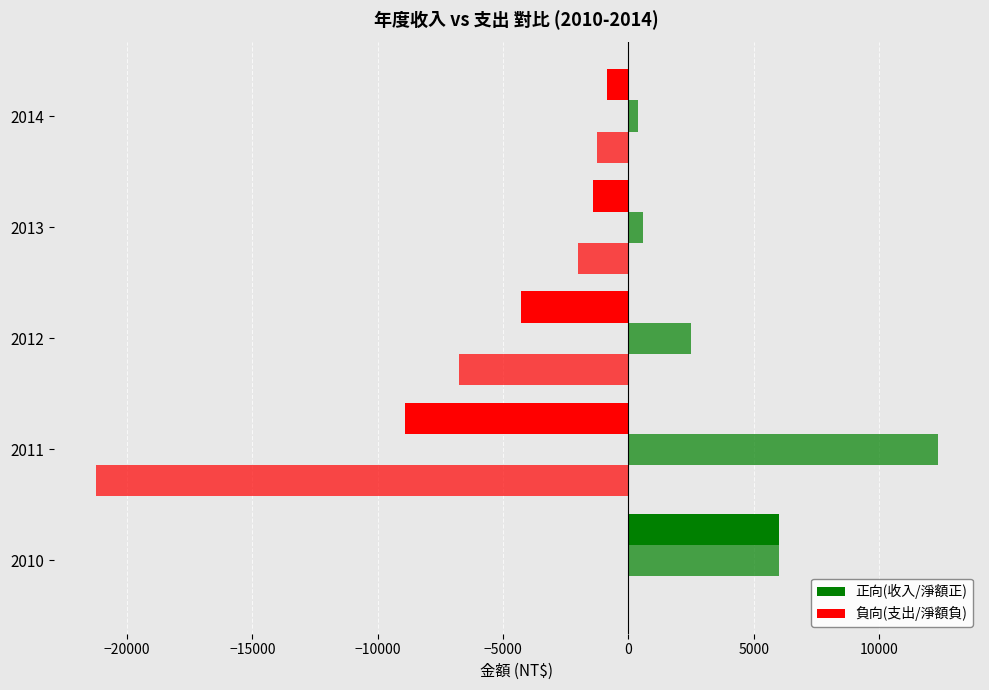

What are all the series names shown in the legend?

收入, 支出